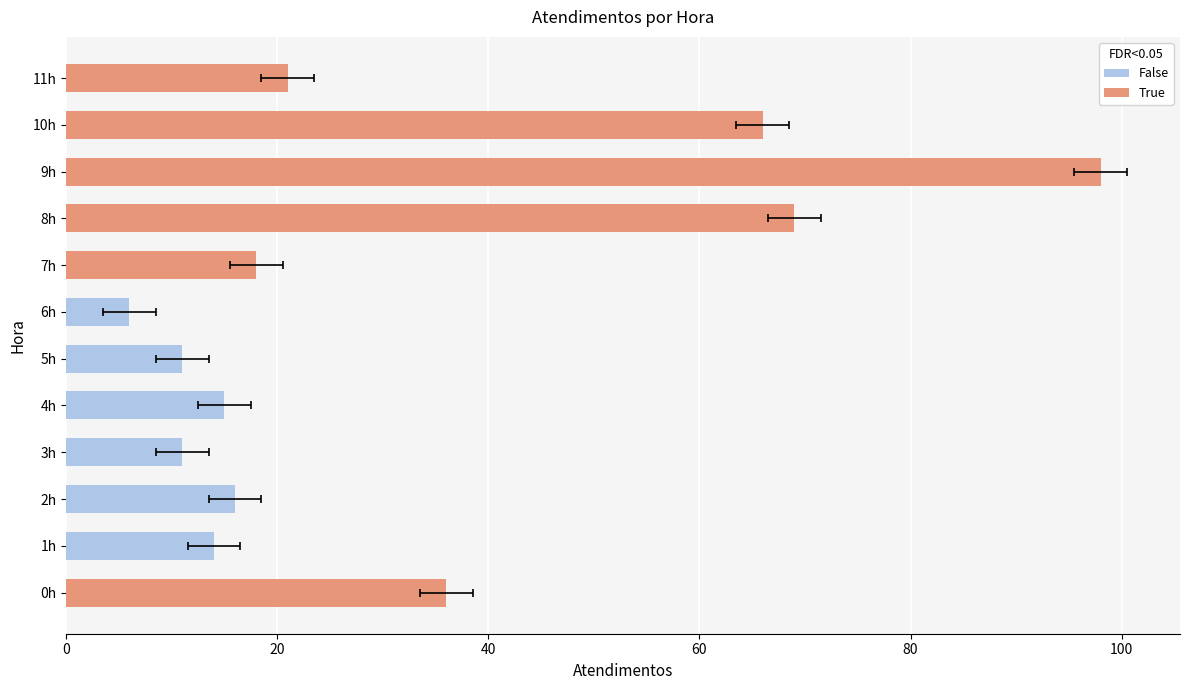

How many categories are shown in the chart?

12